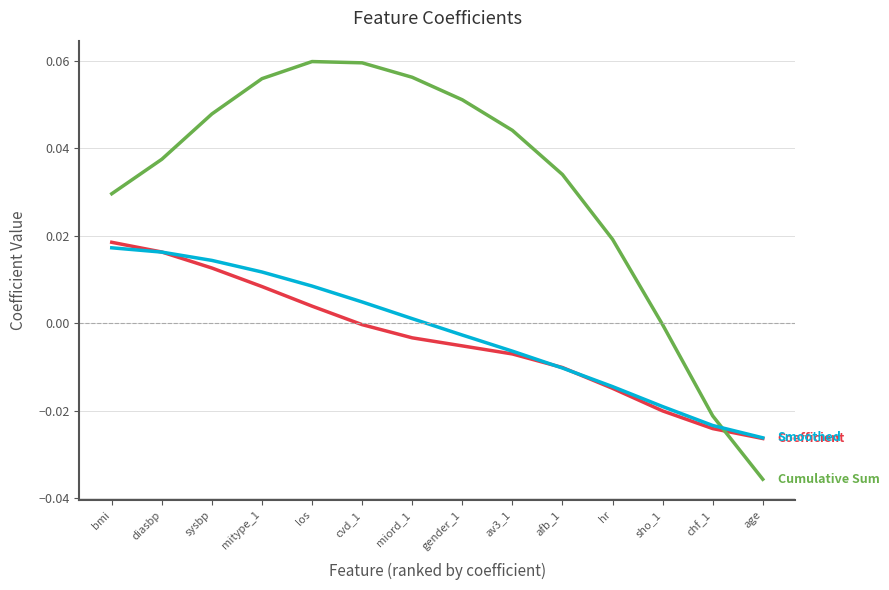

What position from the right is diasbp?

13